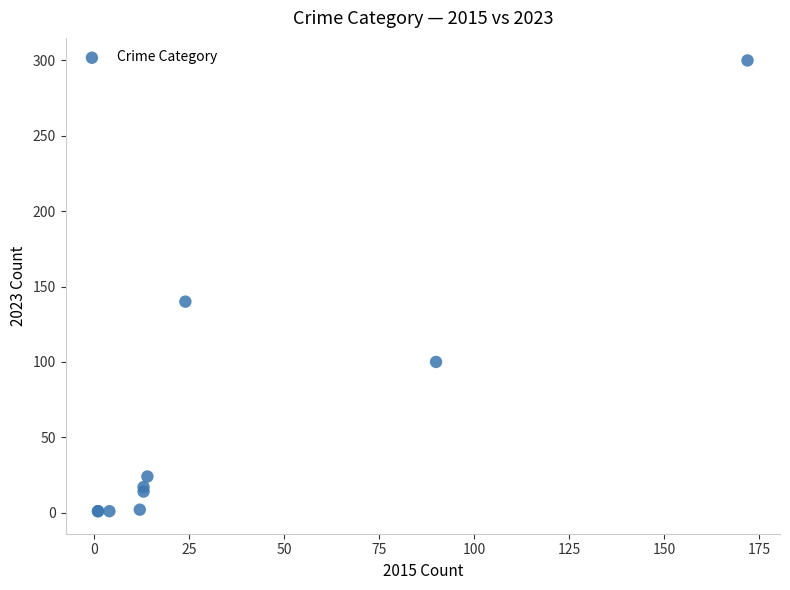

What Y value in the scatter plot is closest to 150?

140